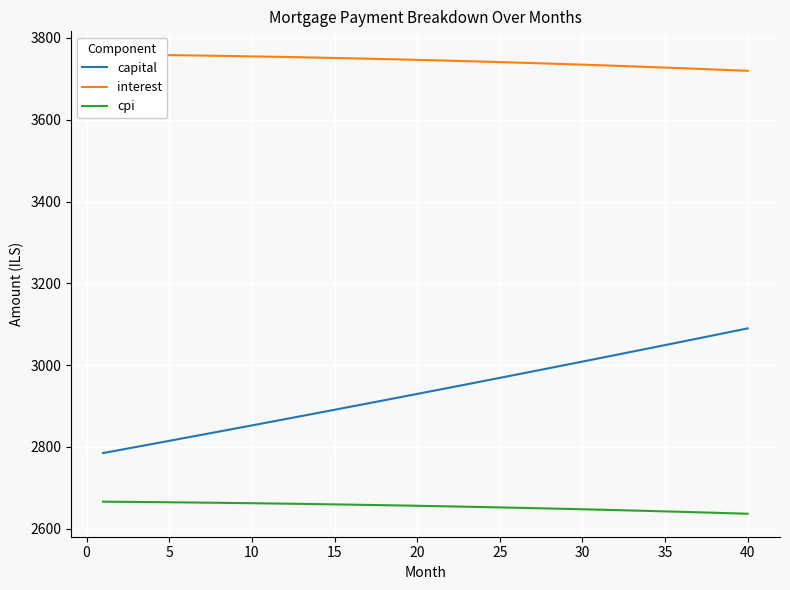

True or false: capital and interest cross at least once.

False